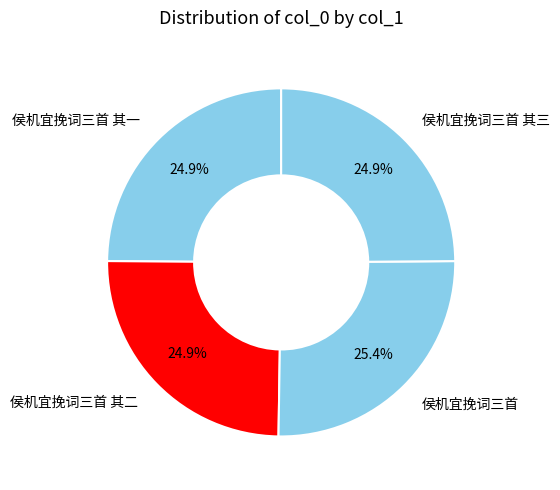

Approximately how many times larger is the value at 侯机宜挽词三首 其一 compared to 侯机宜挽词三首?

1.0